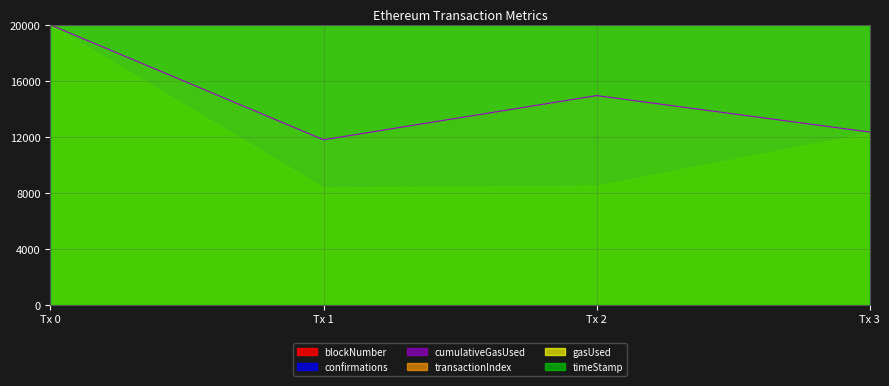

What is the maximum value shown in the chart?

20000.0